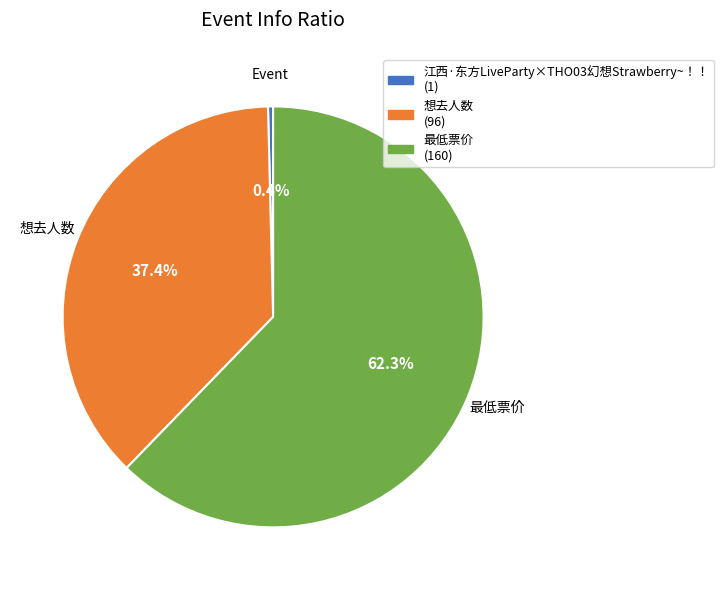

Count the number of slices in the pie.

3